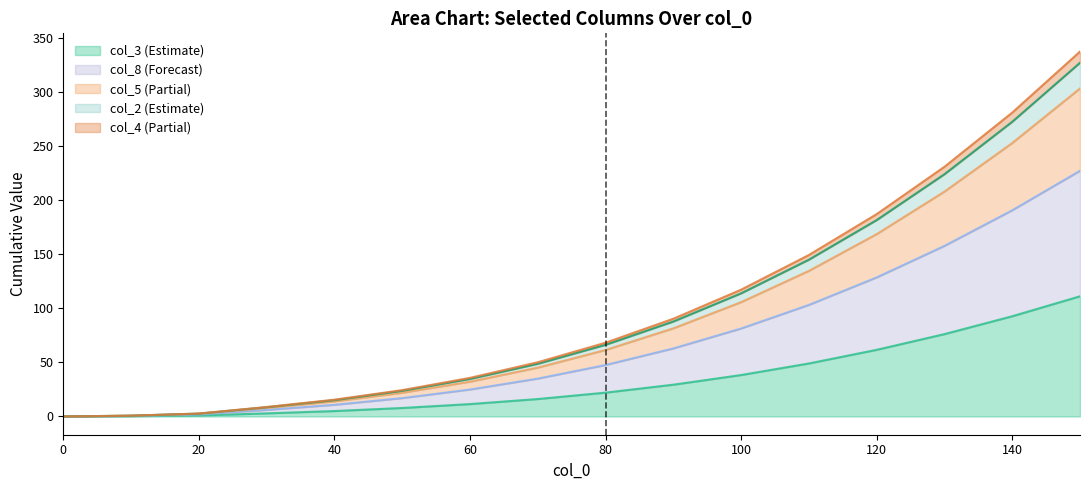

How many lines are shown in the chart?

5